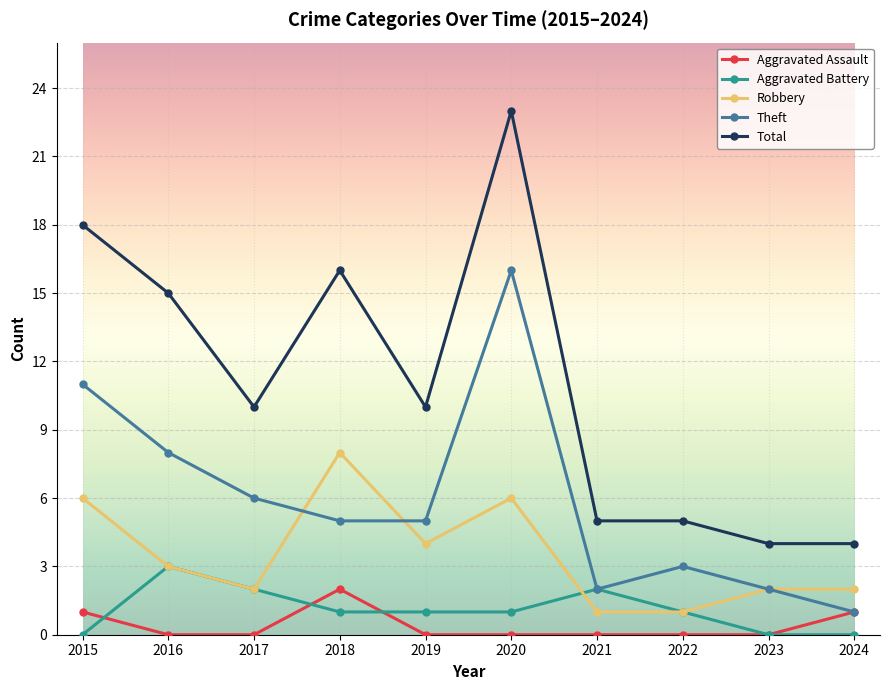

Which category has the lowest value in the Theft series?

2024